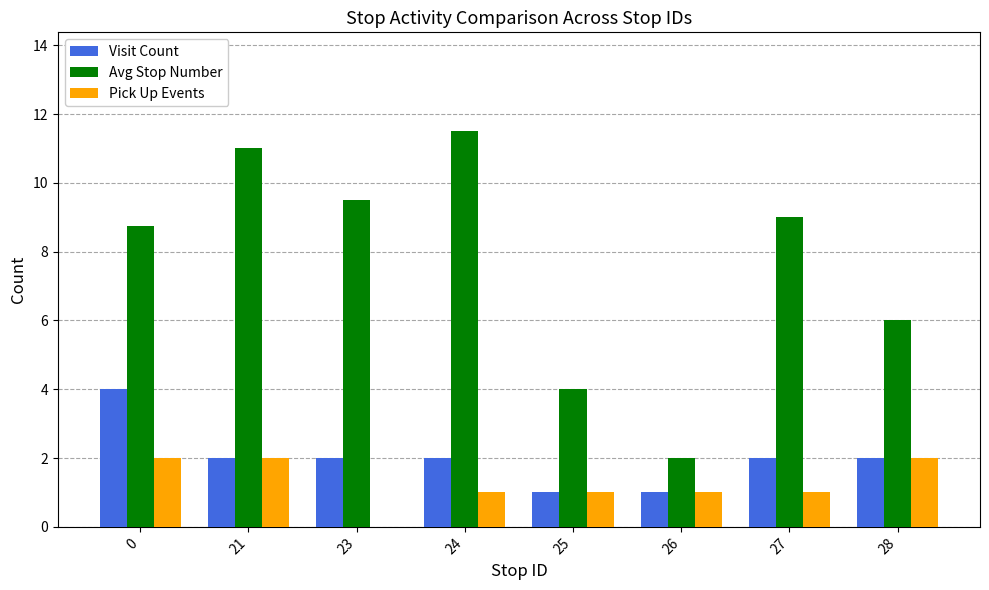

How many groups of bars are there?

8